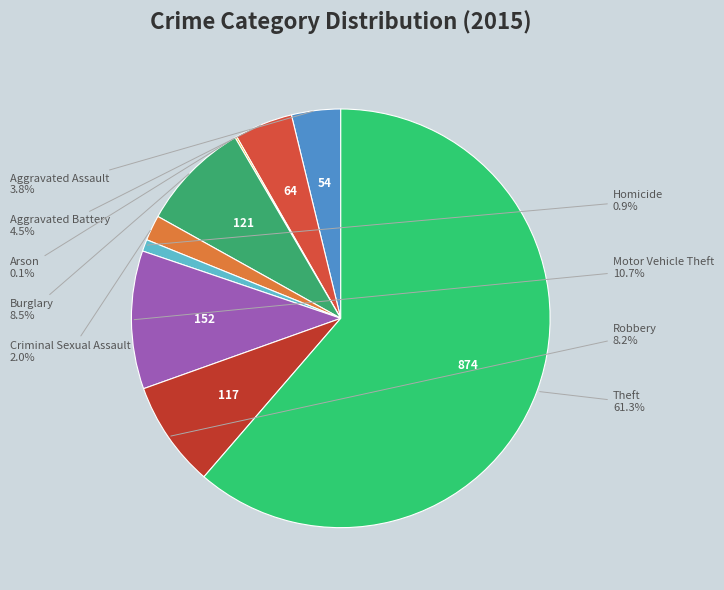

What is the largest slice in the pie chart?

Theft